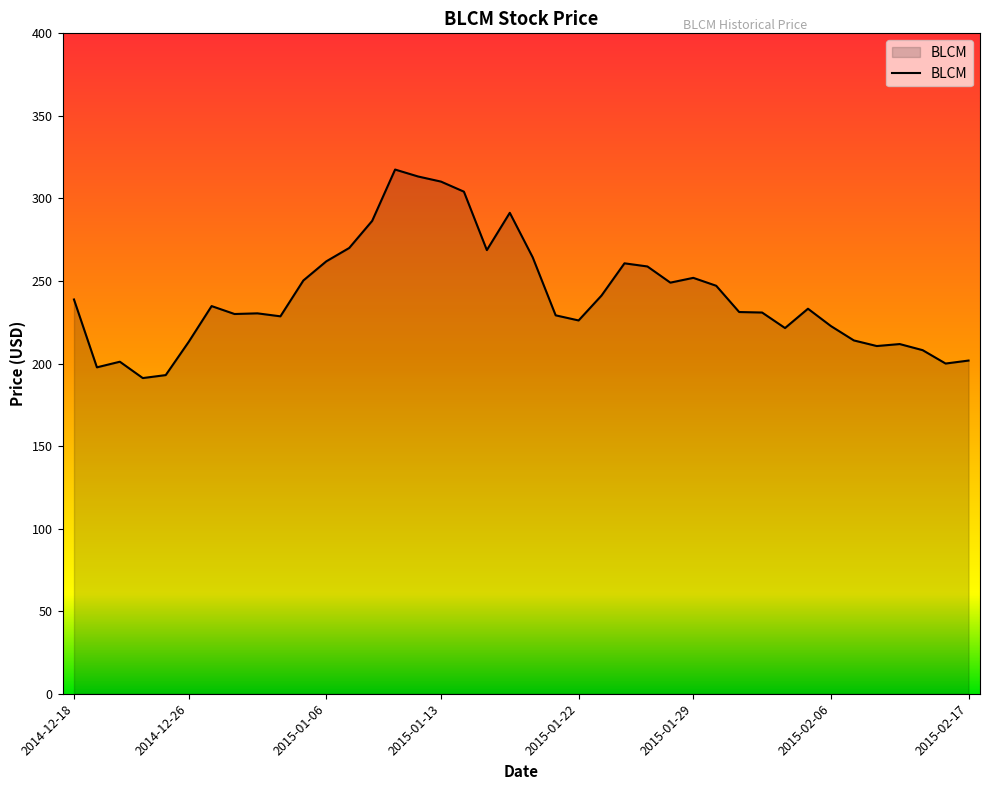

What is the smallest value displayed?

191.2